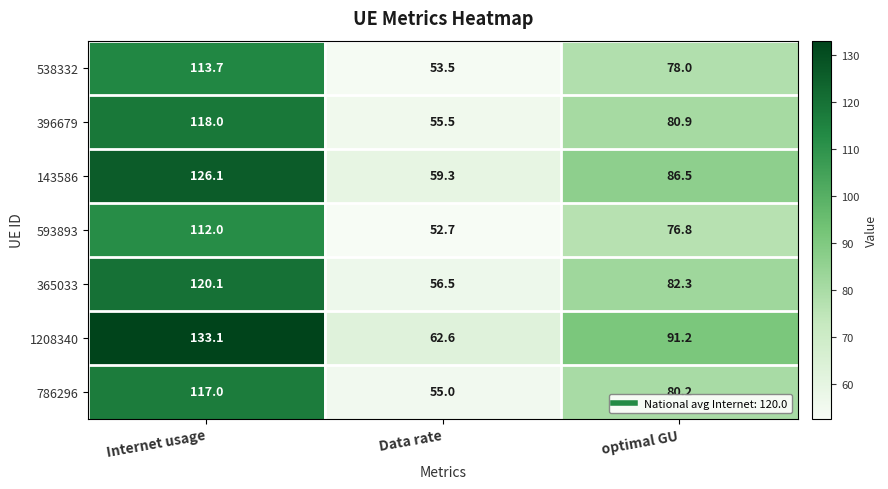

At optimal GU, list the series in order from smallest to largest.

593893, 538332, 786296, 396679, 365033, 143586, 1208340